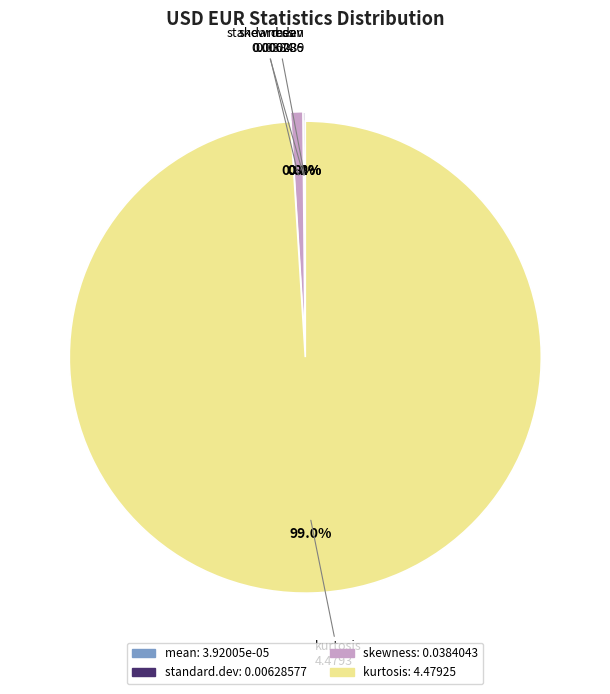

Is there any slice that represents more than half of the pie?

Yes